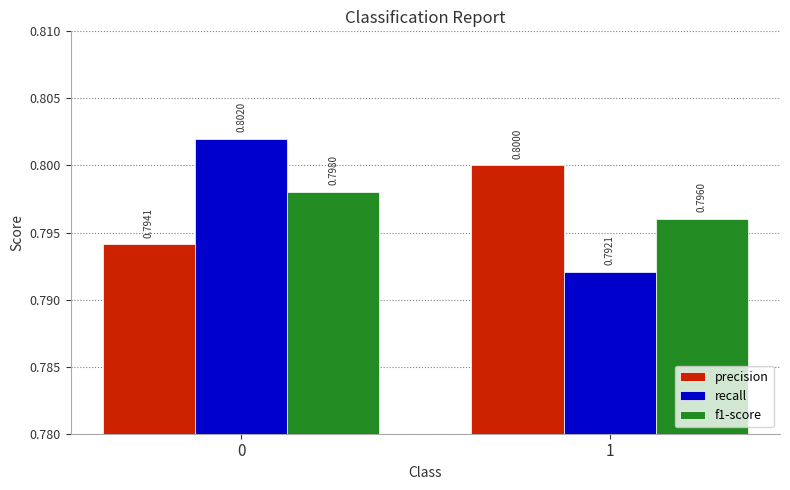

What is the maximum value shown in the chart?

0.8